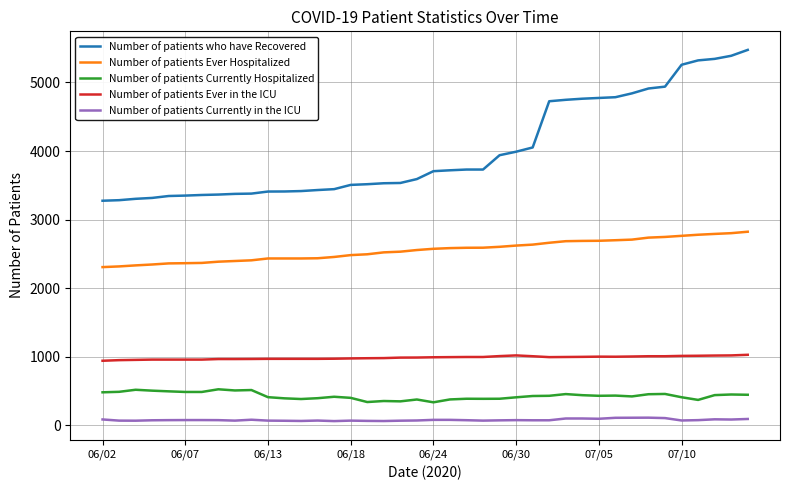

Which series has the largest total across all categories?

Number of patients who have Recovered